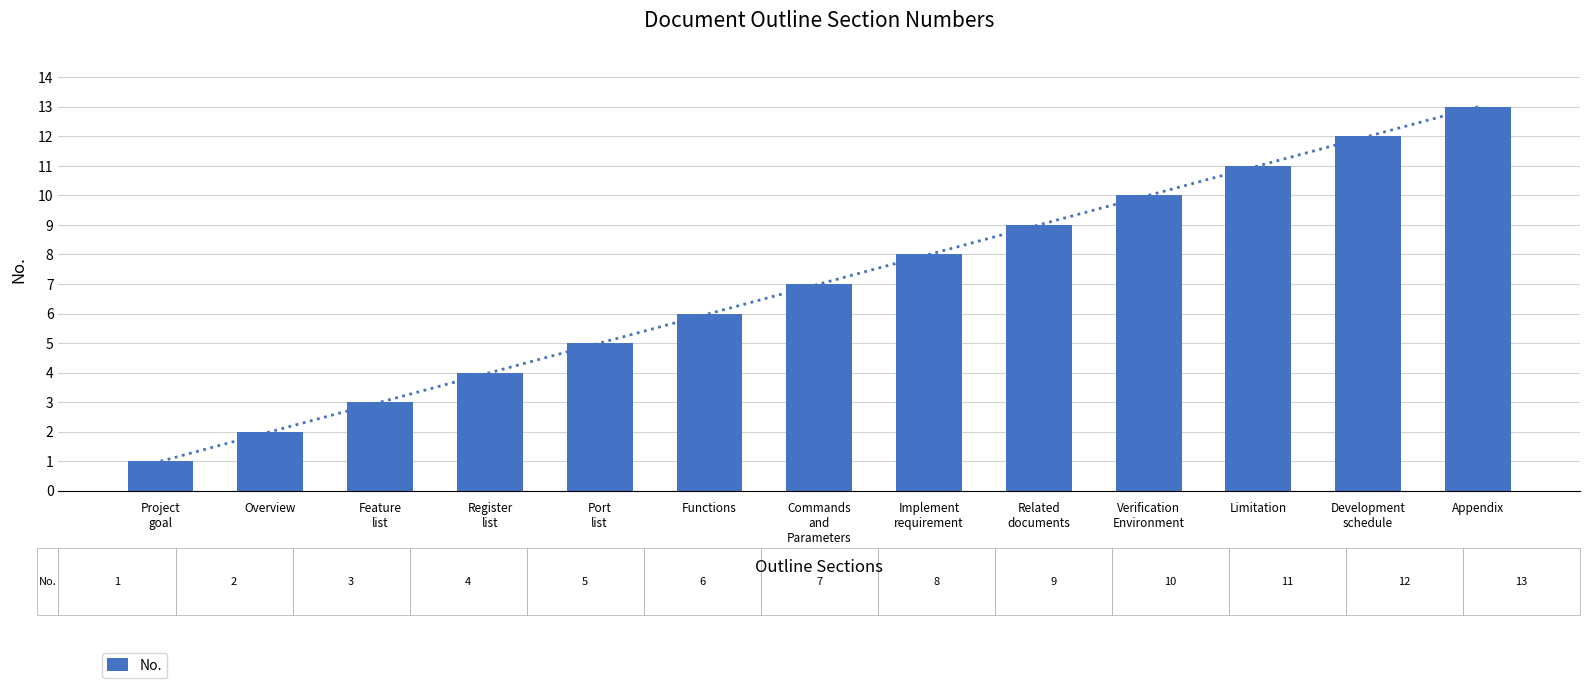

What is the ratio of the value at Project
goal to the value at Verification
Environment?

0.1